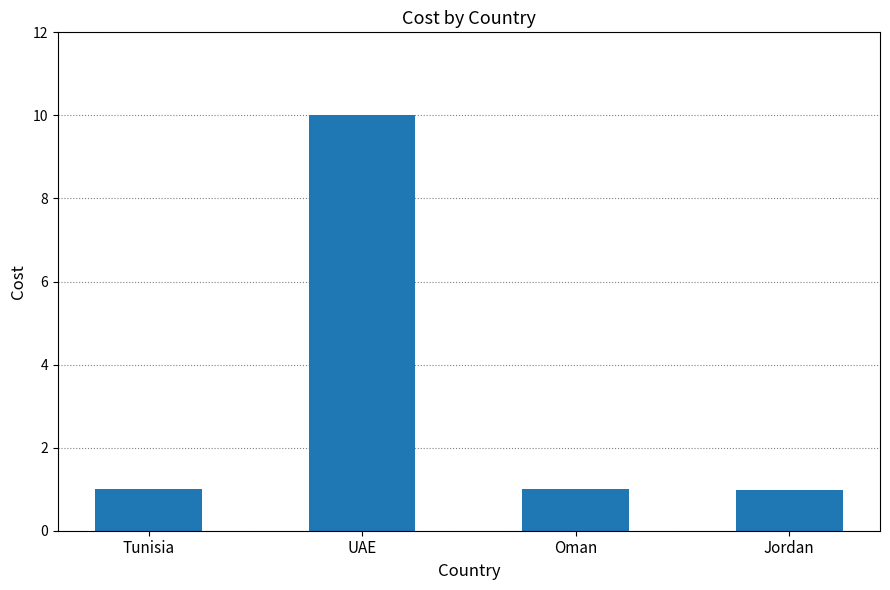

What value does the data have at UAE?

10.0